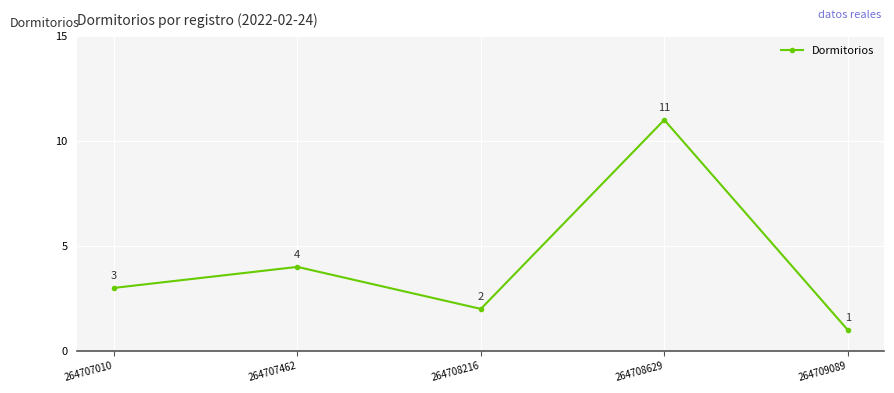

True or false: there are more than 0 points higher than both neighbors.

True